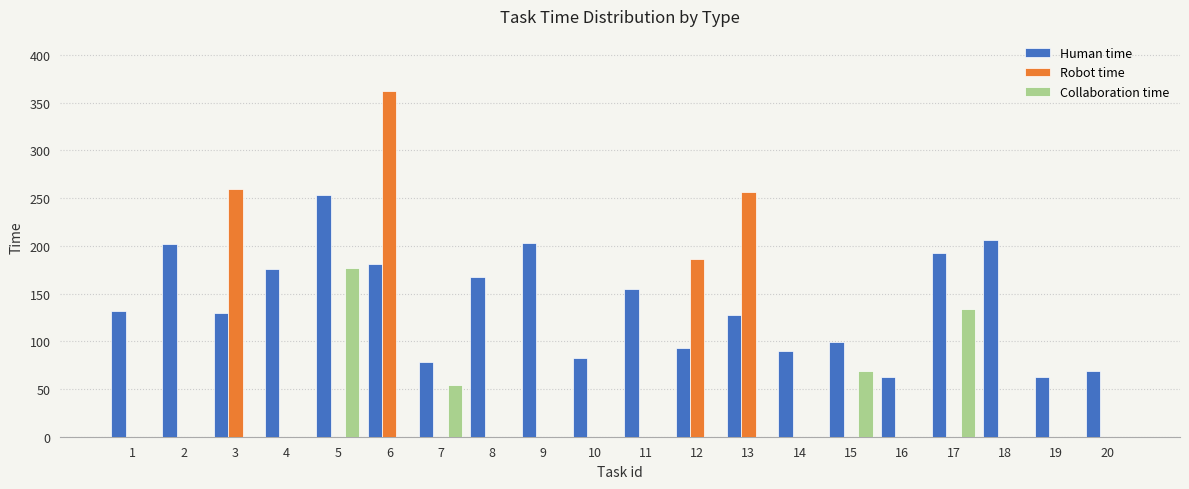

At which category is the sum across all series the highest?

6